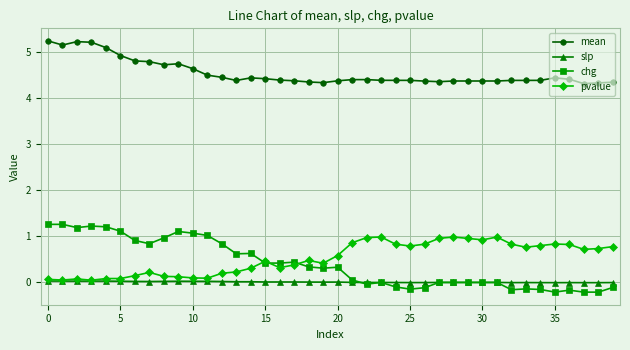

What is the difference between the maximum and minimum values in the mean series?

0.9